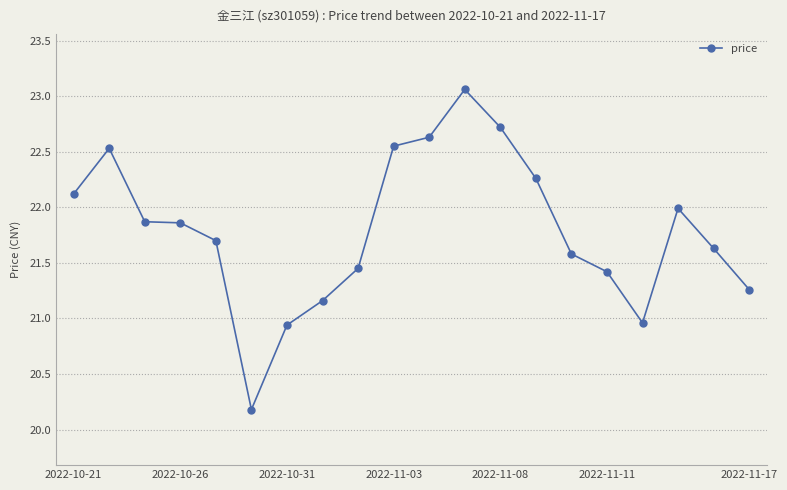

What is the minimum value shown in the chart?

20.2